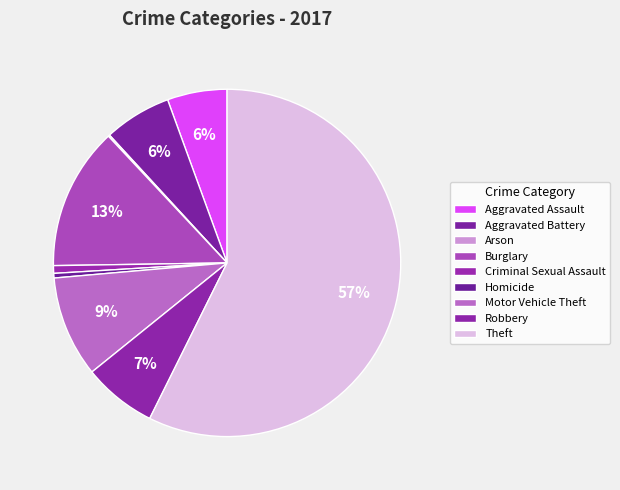

Which has a higher value, Motor Vehicle Theft or Aggravated Battery?

Motor Vehicle Theft